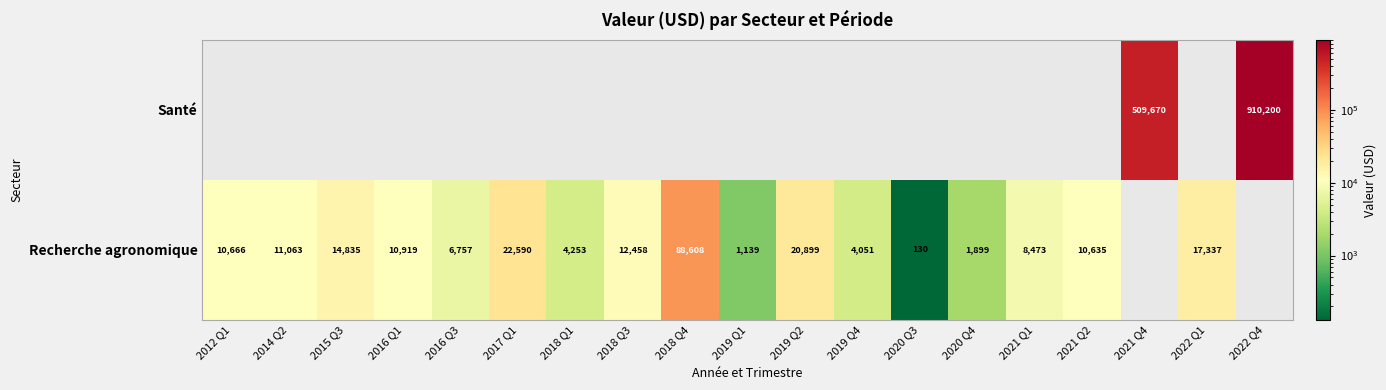

The value of Recherche agronomique at 2016 Q1 is 19116. True or false?

False